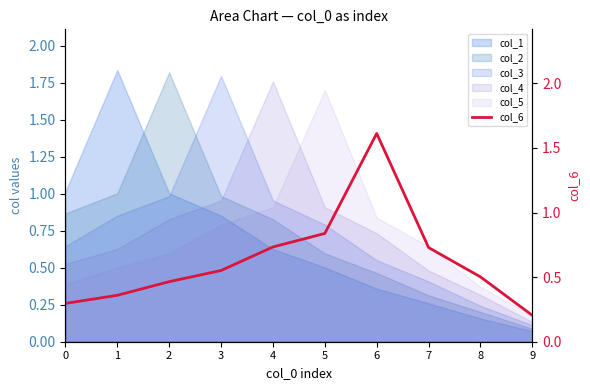

True or false: the data shows 1.2 at 7.

False